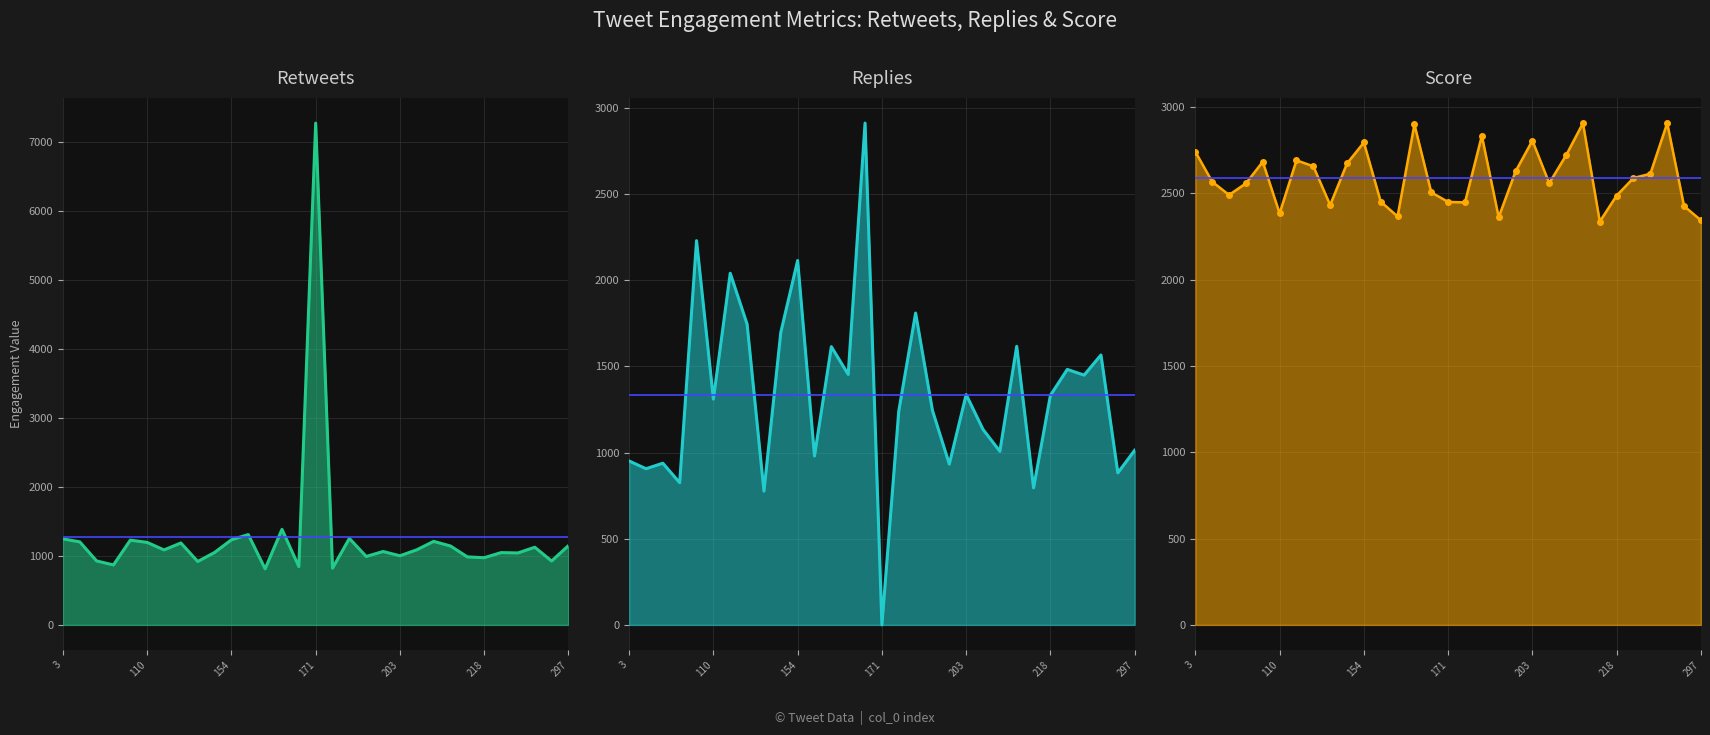

True or false: retweets_line has a value of 846.0 at 14.

True